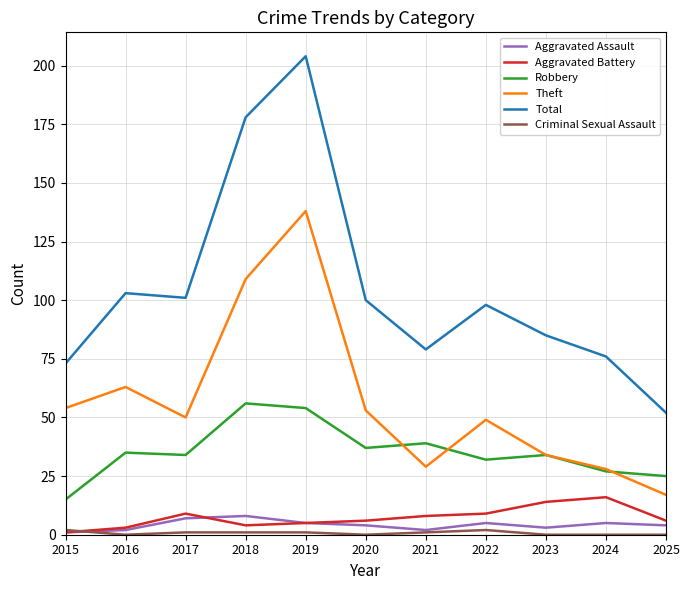

Which series has the widest spread of values?

Total